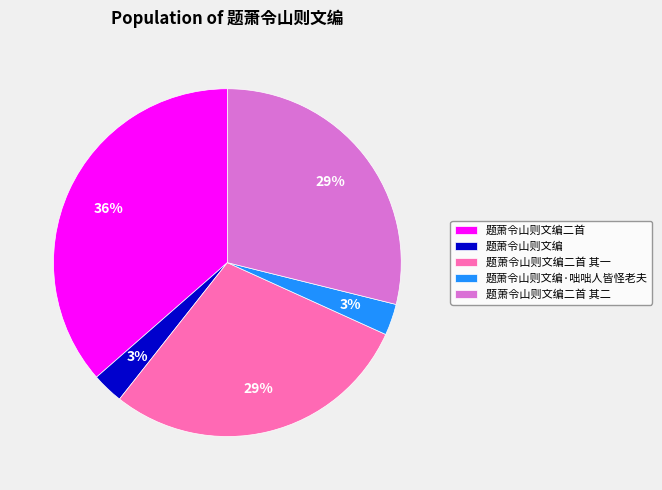

To the nearest percent, what portion does 题萧令山则文编二首 represent?

36%